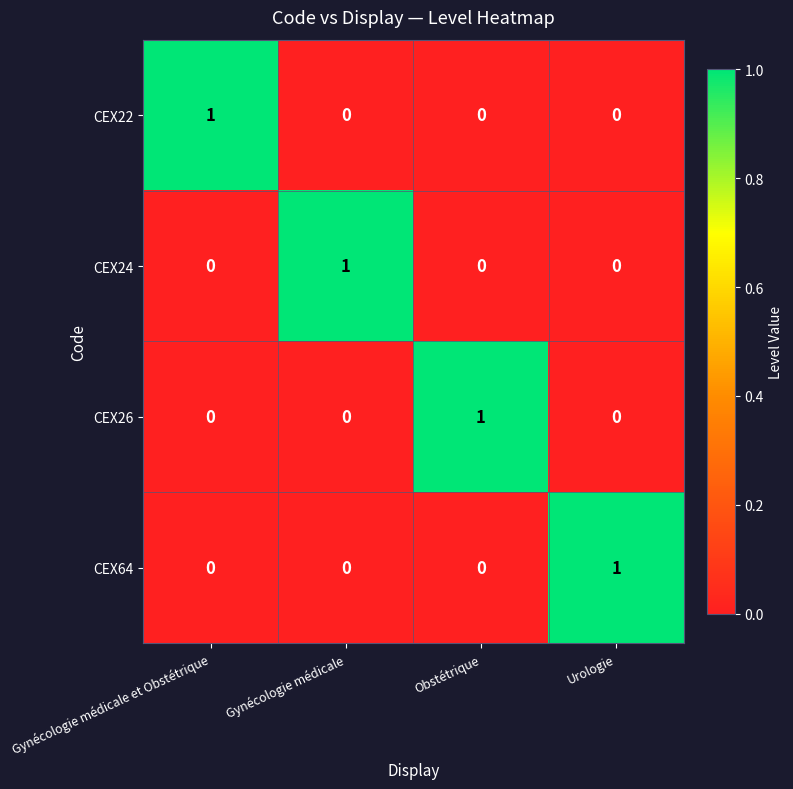

Count the number of categories in the chart.

4